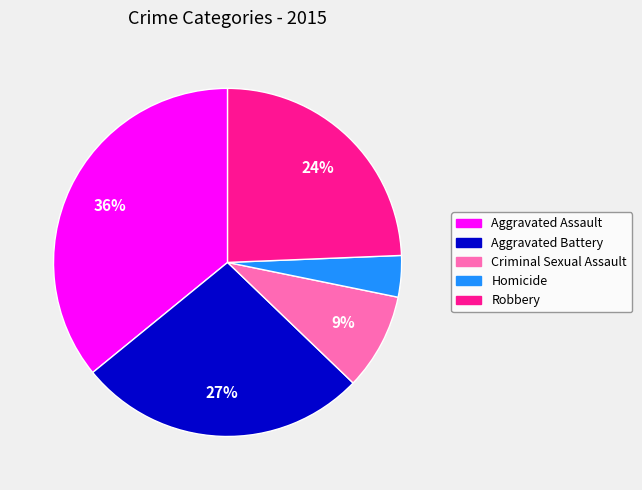

How many segments does this pie chart have?

5